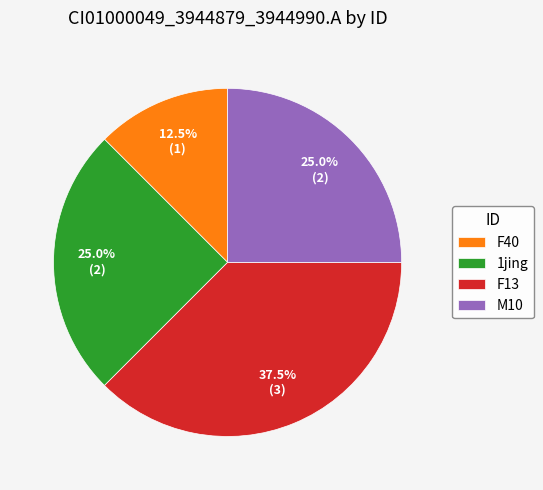

Is 1jing the majority of the pie?

No